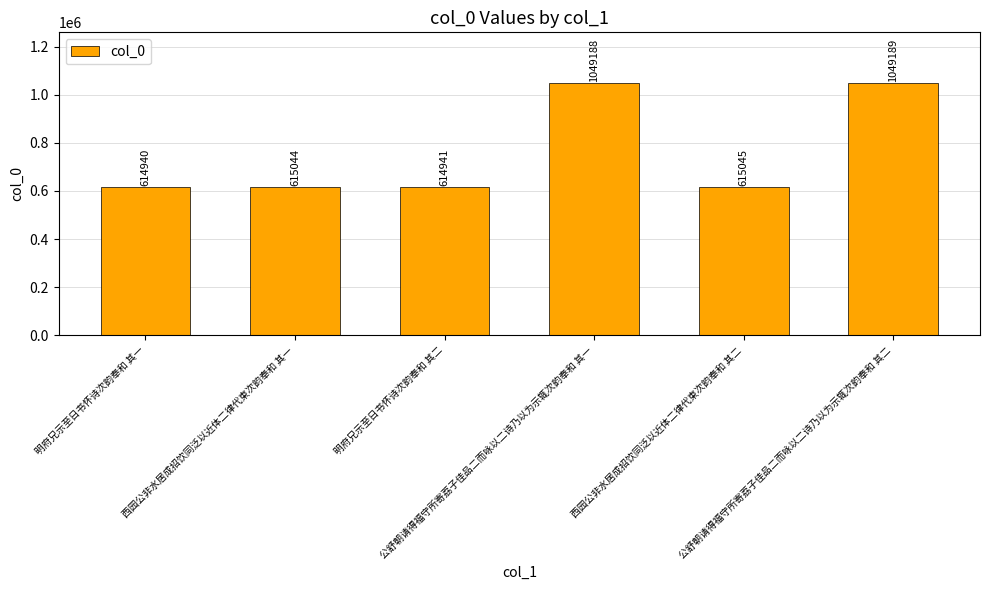

At which label is the value closest to 832064?

西园公非水居成招饮同泛以近体二律代柬次韵奉和 其二